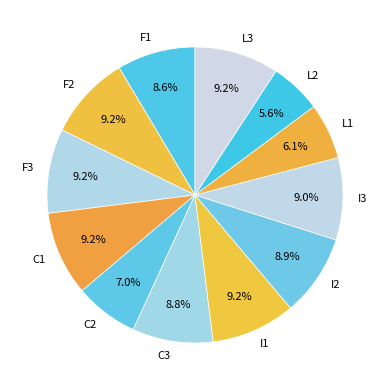

Is F1 the majority of the pie?

No